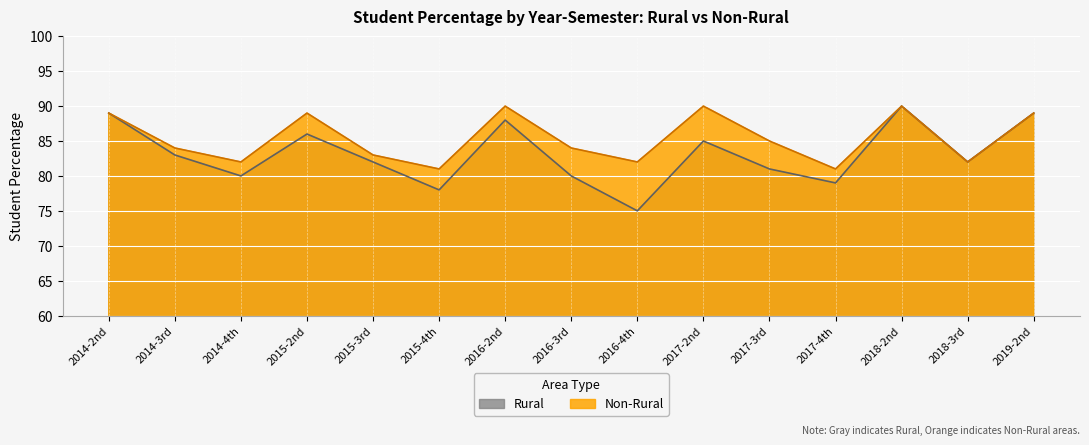

Is the value of Rural at 2017-2nd greater than the value of Non-Rural at 2016-2nd?

No